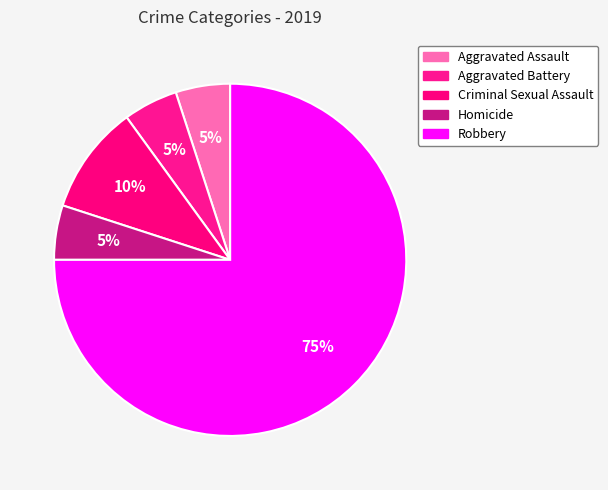

How many slices are in this pie chart?

5